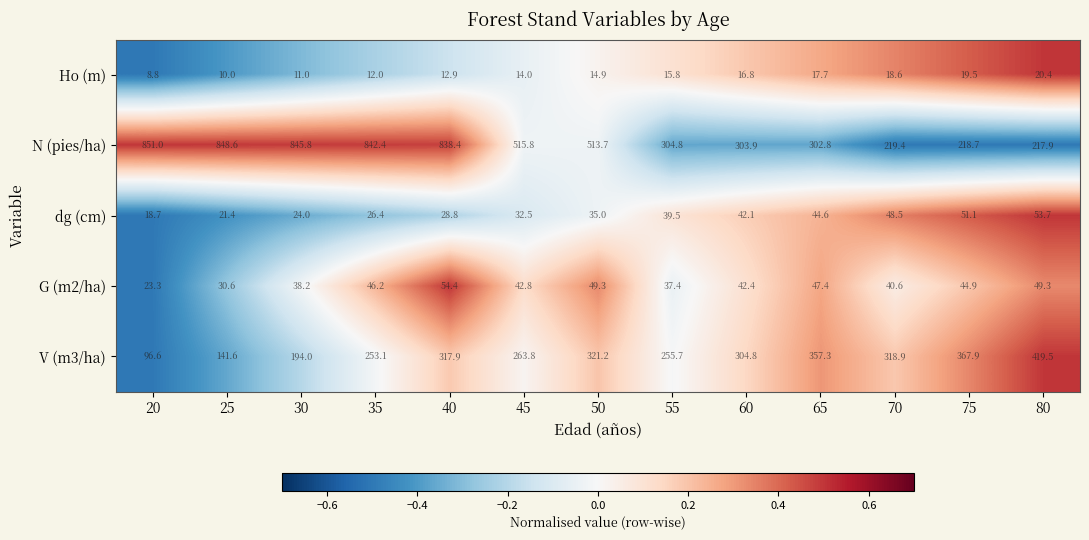

Where is V (m3/ha) nearest to the value 258?

55